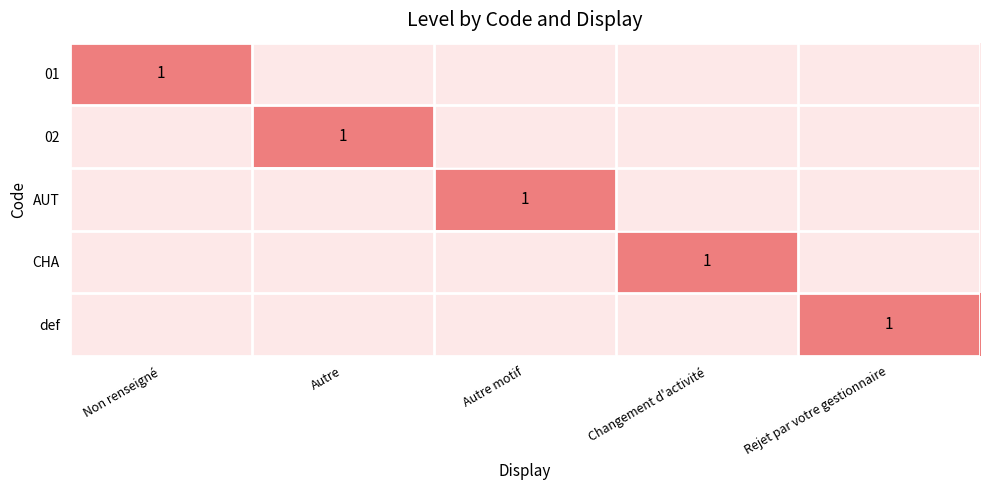

At how many categories does at least one series exceed 0?

5